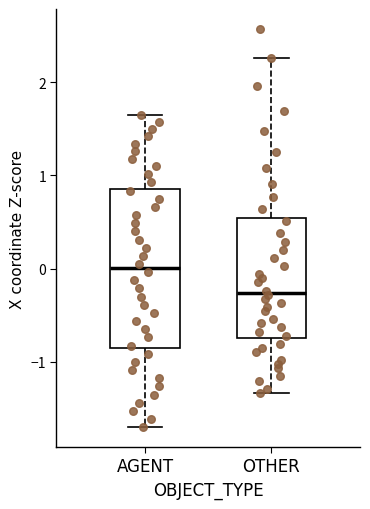

Where does the median line of the box for OTHER sit on the y-axis? The values are not printed on the chart, so give them approximately, as read against the axis.

-0.3